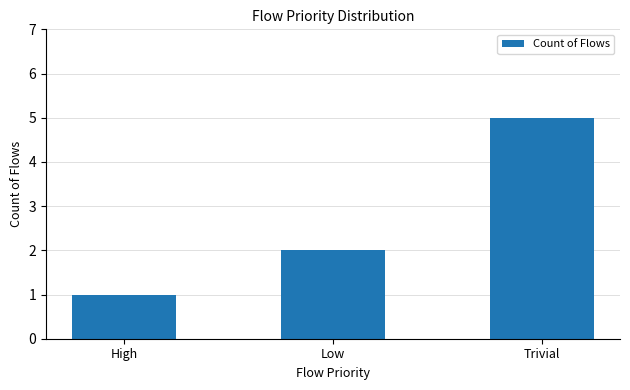

True or false: the data shows 2 at Low.

True